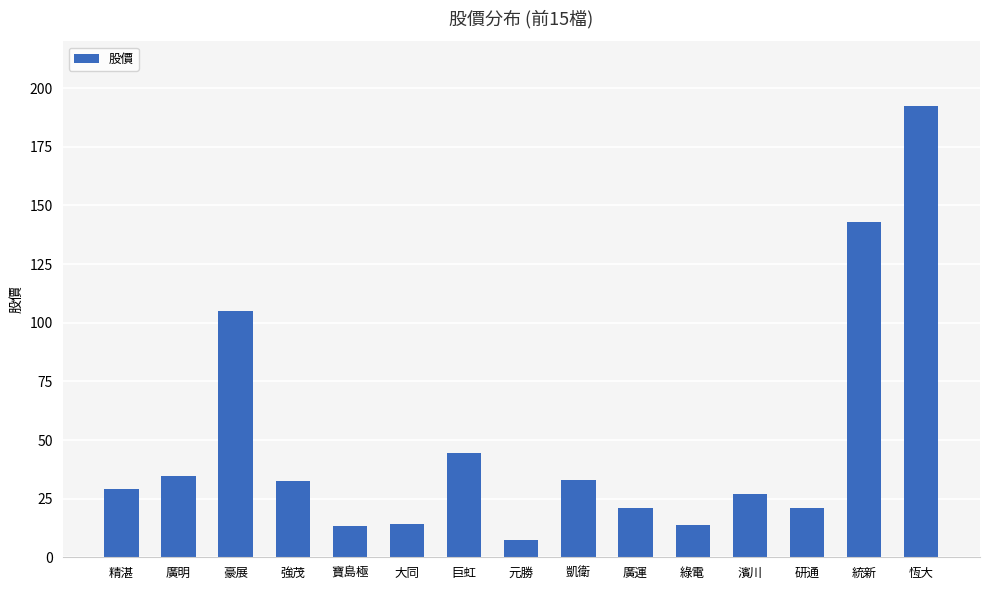

What position from the right is 綠電?

5